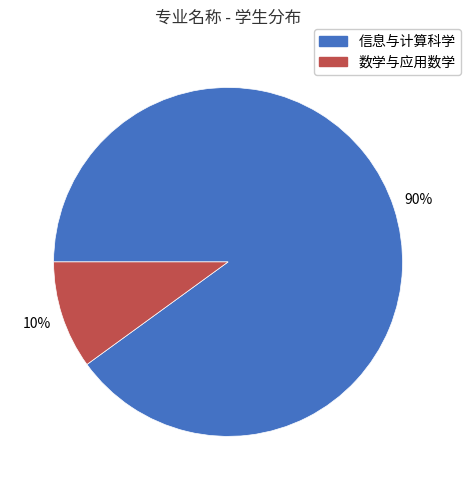

What is the largest slice in the pie chart?

信息与计算科学